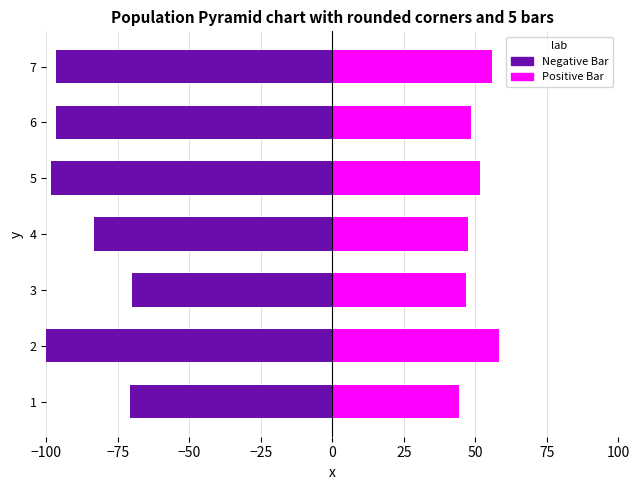

Is it true that Negative Bar equals -26.9 at 4?

False